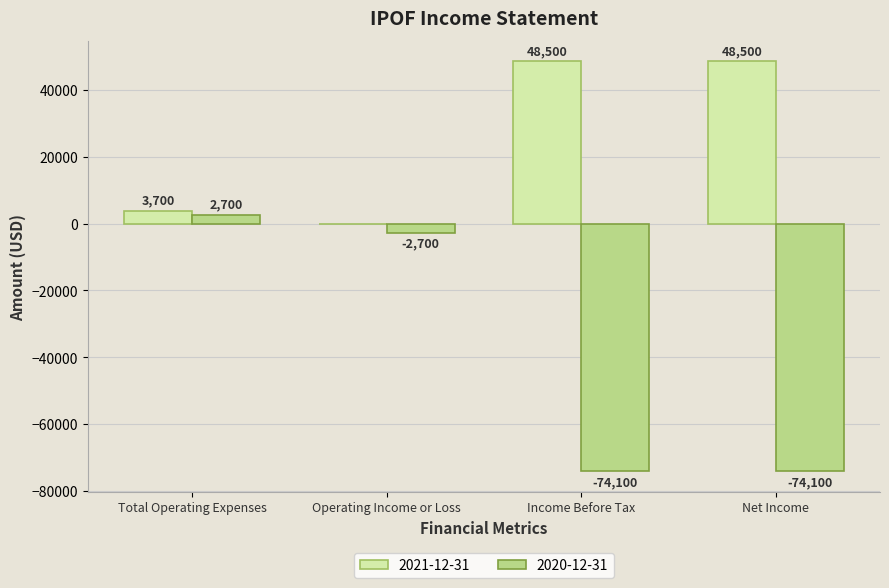

True or false: 2020-12-31 has a value of -74100 at Net Income.

True